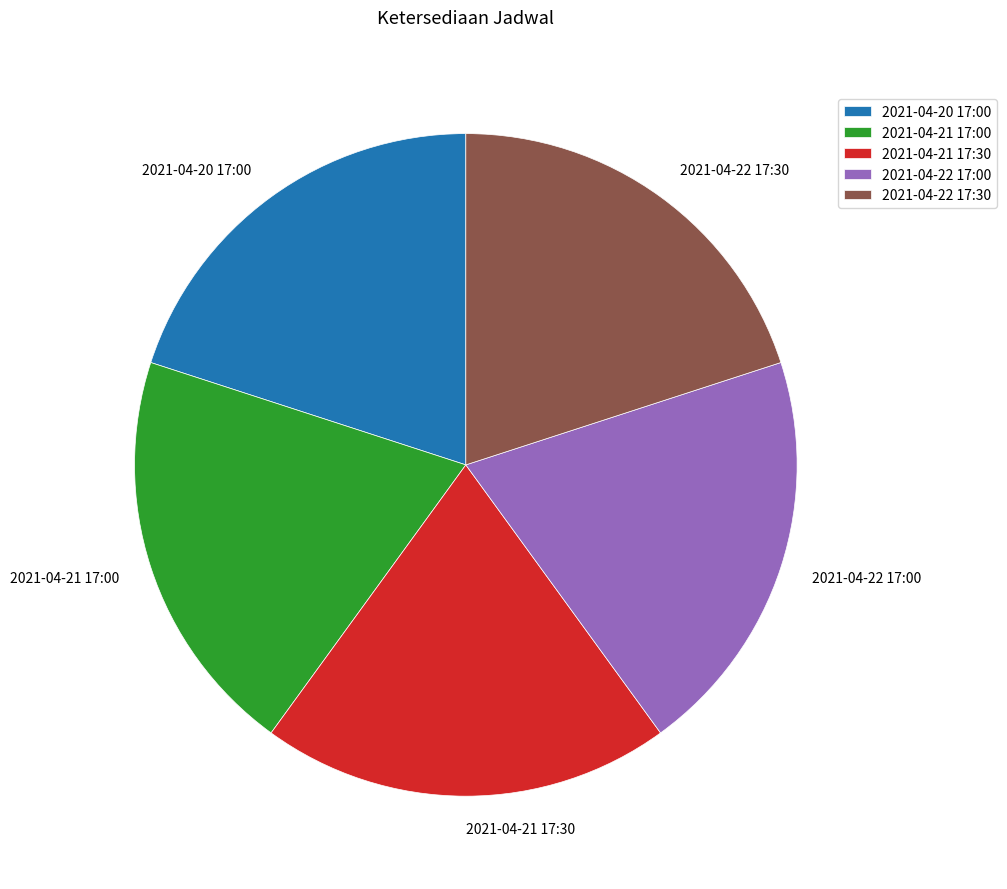

Does any single category account for the majority?

No